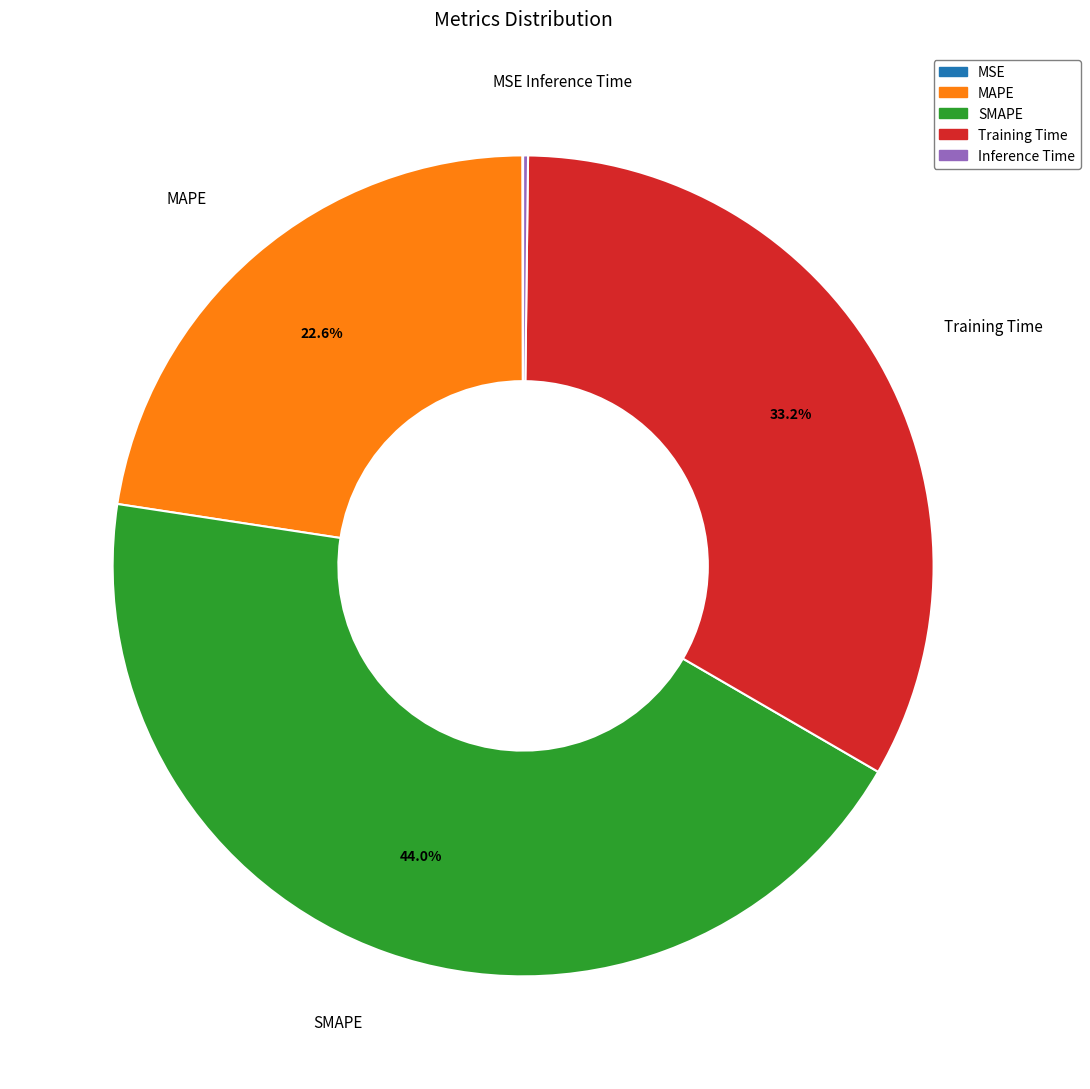

Which has a higher value, MAPE or Training Time?

Training Time